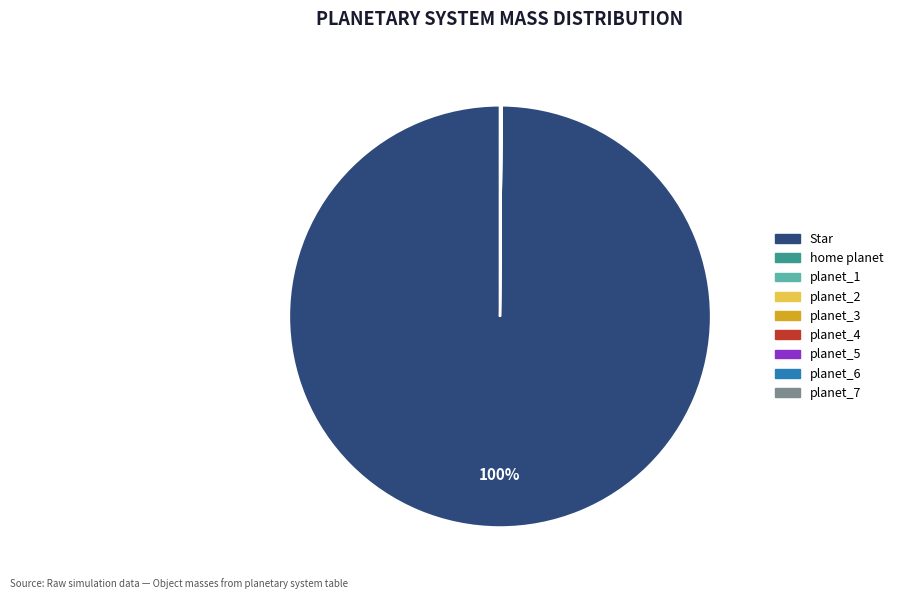

What percentage is the Star slice, to the nearest percent?

100%